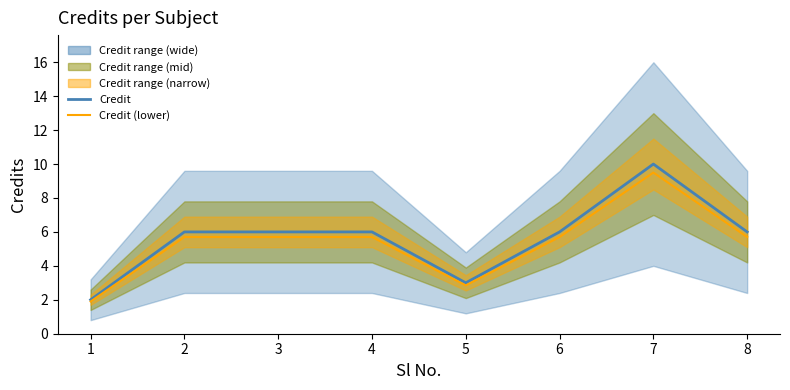

Which category has the highest value in the Credit (lower) series?

7